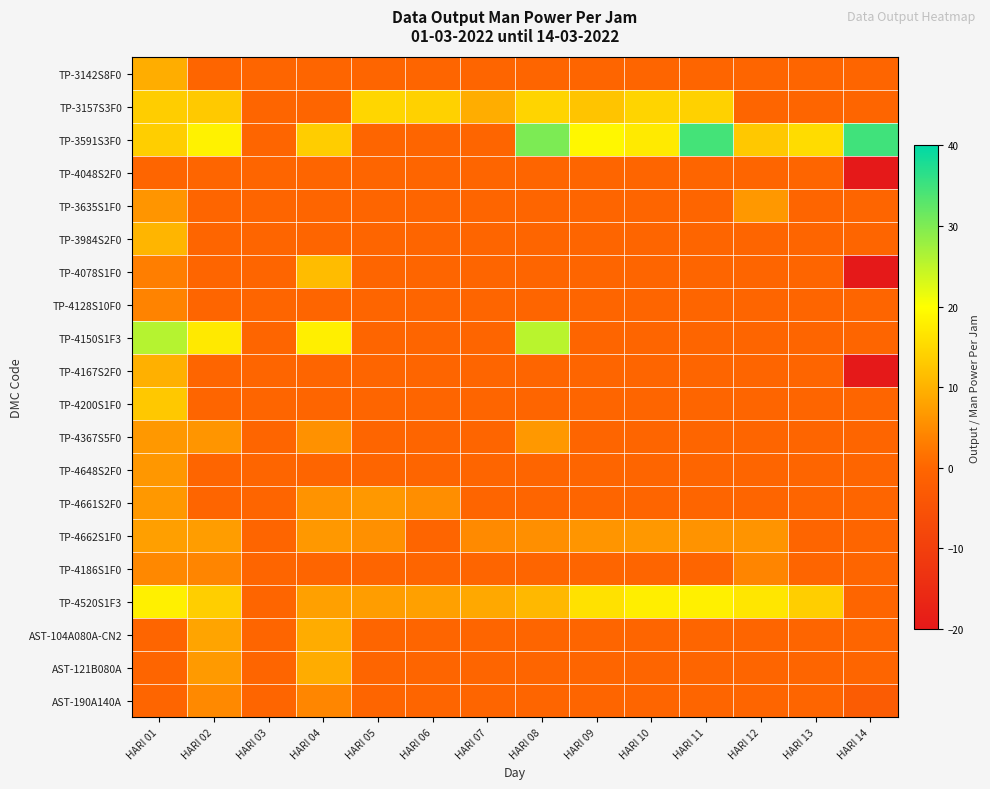

Which series has the widest spread of values?

TP-3591S3F0